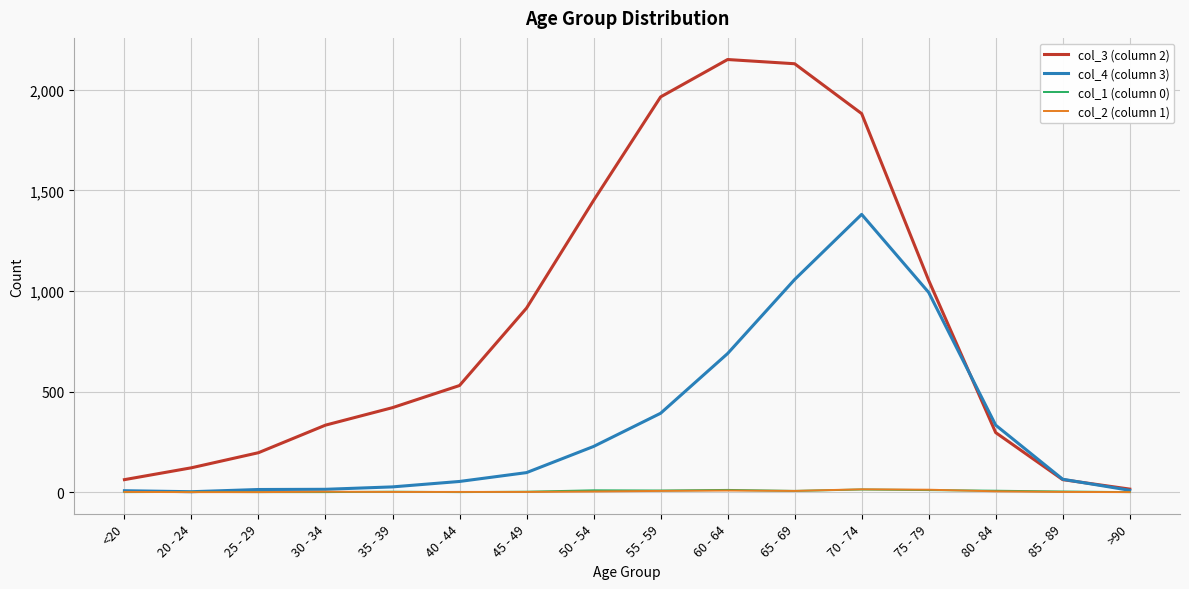

True or false: col_1 (column 0) has a value of 11 at 60 - 64.

True